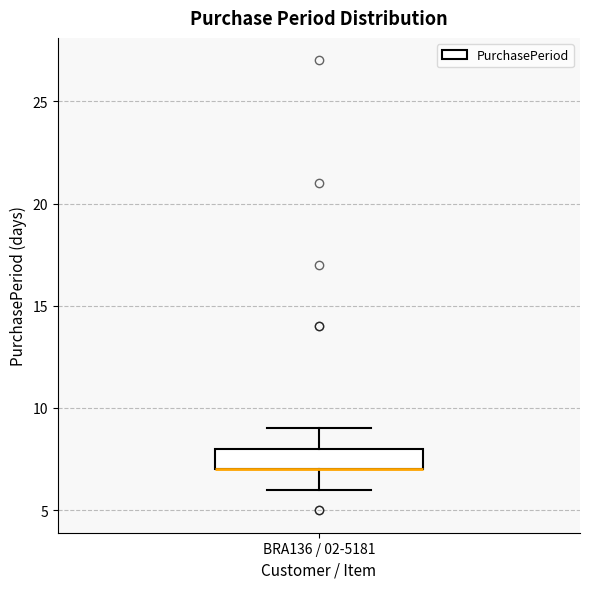

Read this box plot against the y-axis: the position of the median line, the range covered by the box, and the ends of both whiskers. The values are not printed on the chart, so give them approximately, as read against the axis.

median 7 (drawn on the box's lower edge), box 7 to 8, whiskers 6 to 9